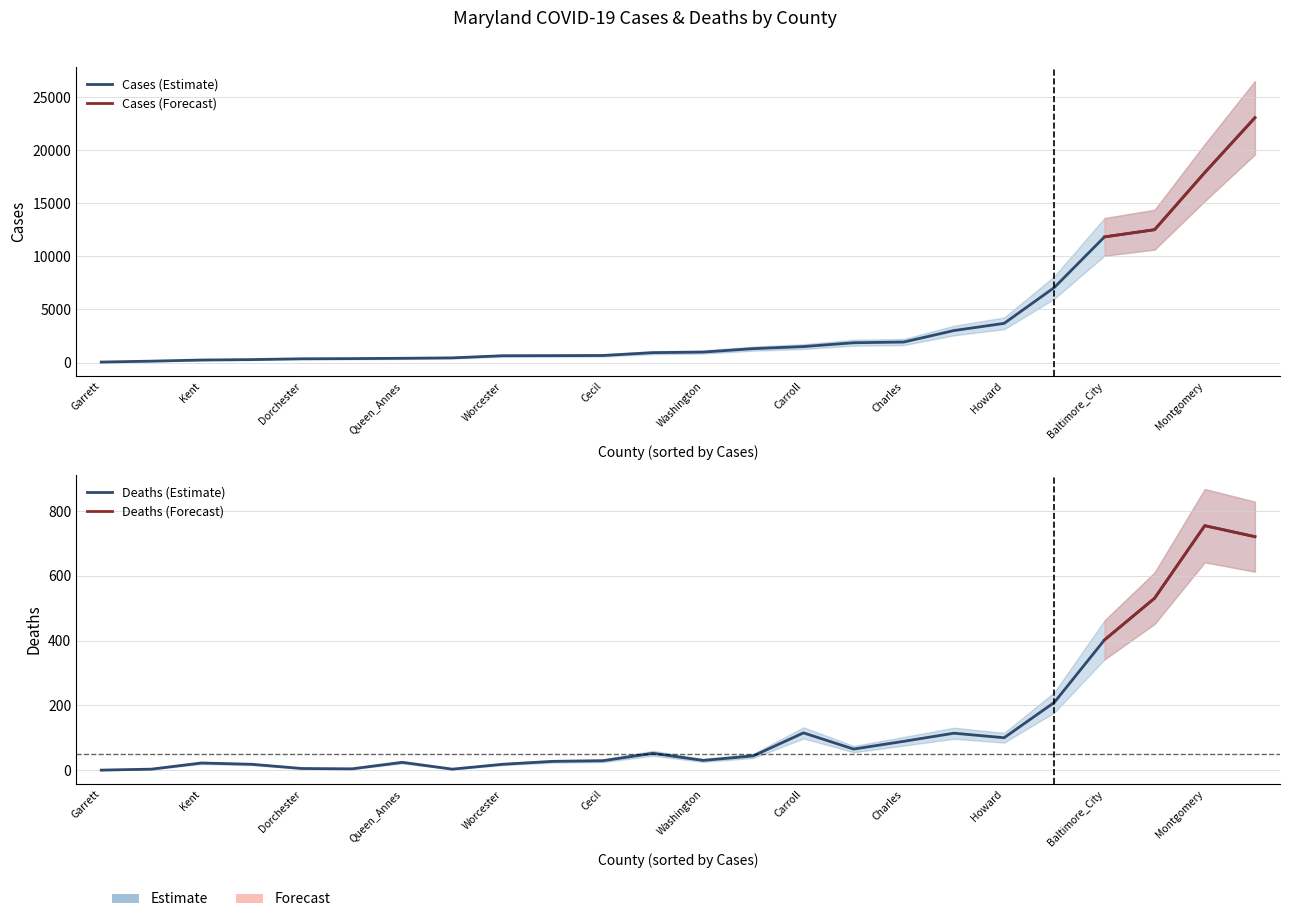

Reading left to right, transcribe all the data shown in this chart.

Cases: Allegany=276	Anne_Arundel=7071	Baltimore=12525	Baltimore_City=11844	Calvert=649	Caroline=439	Carroll=1503	Cecil=662	Charles=1932	Dorchester=352	Frederick=3016	Garrett=44	Harford=1863	Howard=3690	Kent=235	Montgomery=17910	Prince_Georges=23082	Queen_Annes=399	Somerset=129	St_Marys=931	Talbot=368	Washington=986	Wicomico=1309	Worcester=639
Deaths: Allegany=18	Anne_Arundel=209	Baltimore=531	Baltimore_City=402	Calvert=27	Caroline=3	Carroll=115	Cecil=29	Charles=89	Dorchester=5	Frederick=114	Garrett=0	Harford=65	Howard=100	Kent=22	Montgomery=755	Prince_Georges=721	Queen_Annes=24	Somerset=3	St_Marys=52	Talbot=4	Washington=30	Wicomico=44	Worcester=18